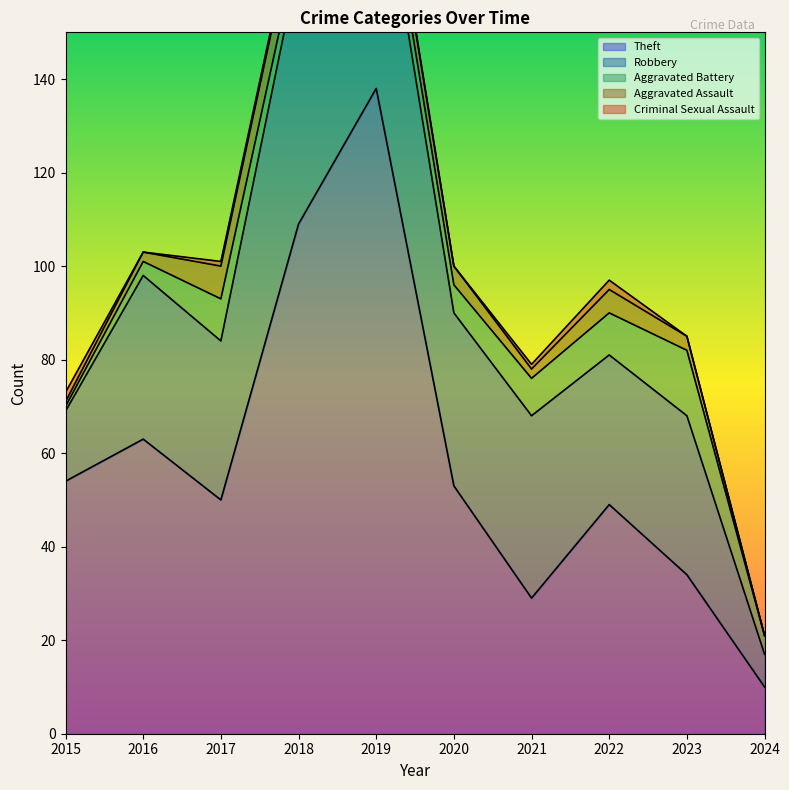

Rank the categories by Aggravated Assault value from highest to lowest.

2018, 2017, 2019, 2022, 2020, 2023, 2016, 2021, 2015, 2024